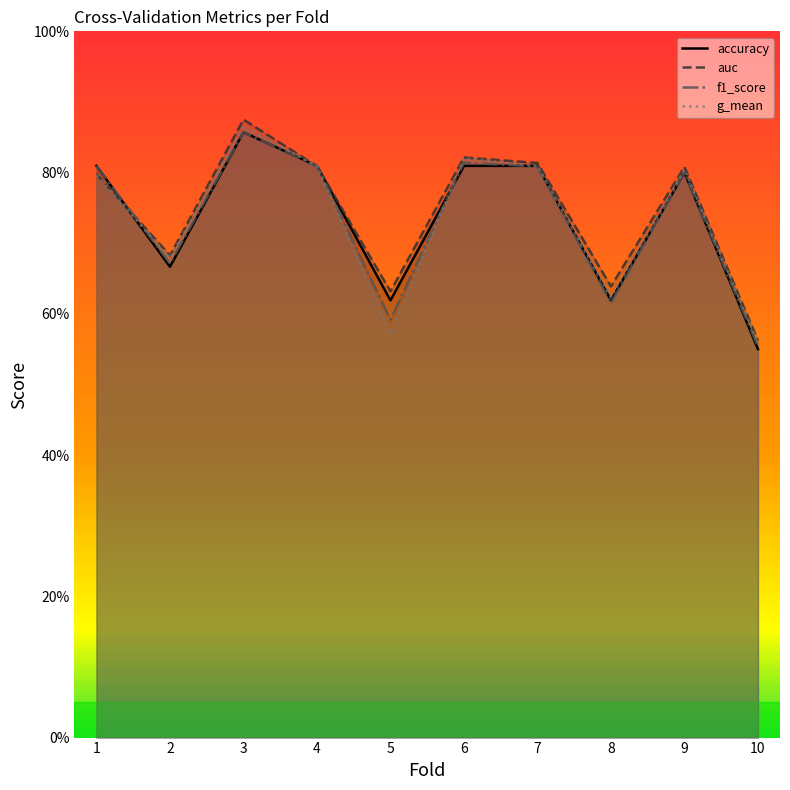

What is the value of the g_mean point at the 5th from the left?

0.6